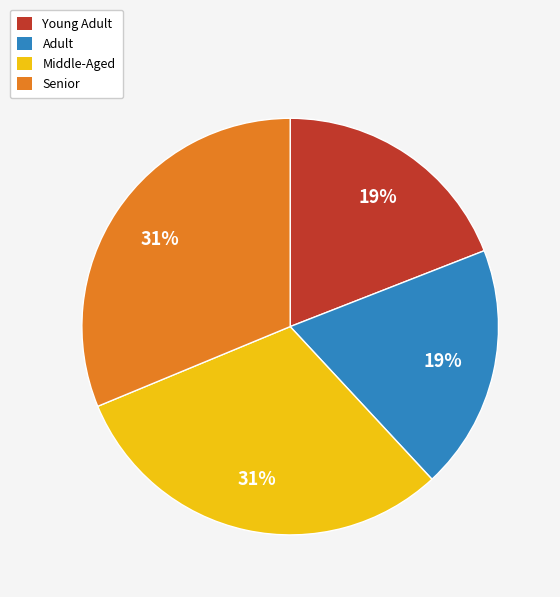

True or false: Young Adult accounts for 30% of the total.

False